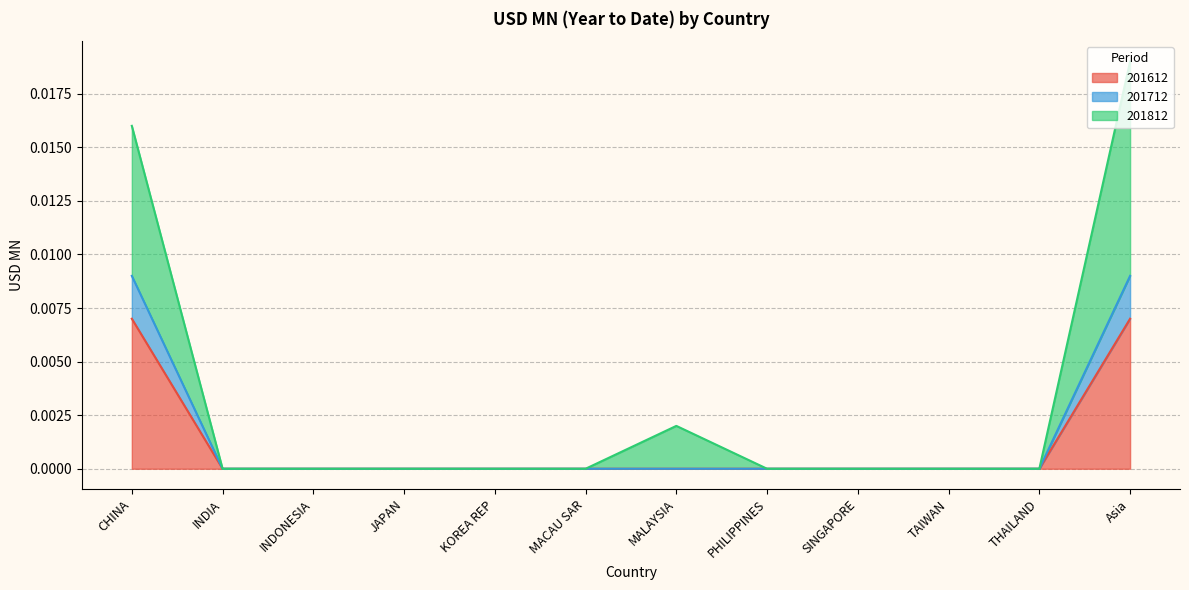

Rank the series by their average value, from highest to lowest.

201812, 201712, 201612